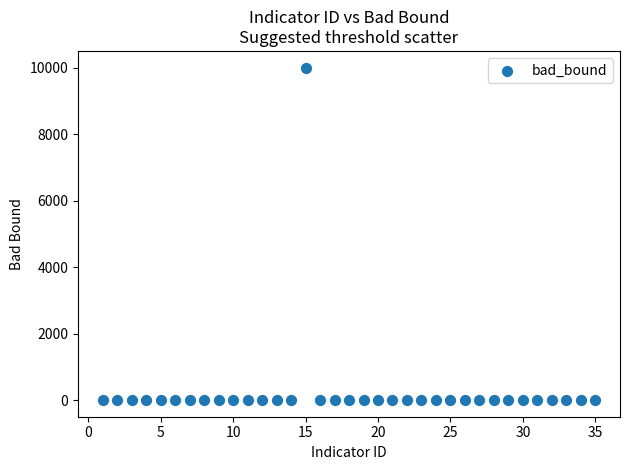

What is the range of Y values (max minus min)?

10000.0